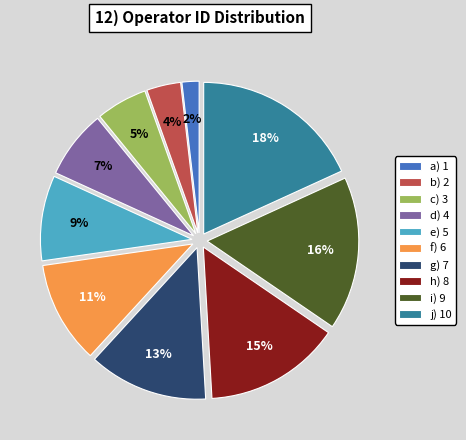

Do e) 5 and h) 8 together represent more than half of the pie?

No